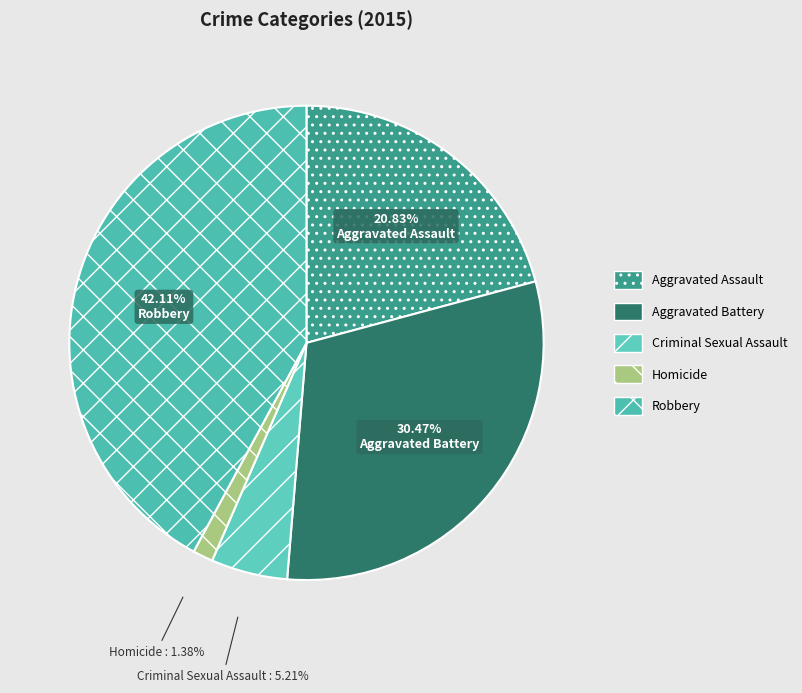

What is the total percentage of Aggravated Assault and Criminal Sexual Assault?

26.0%